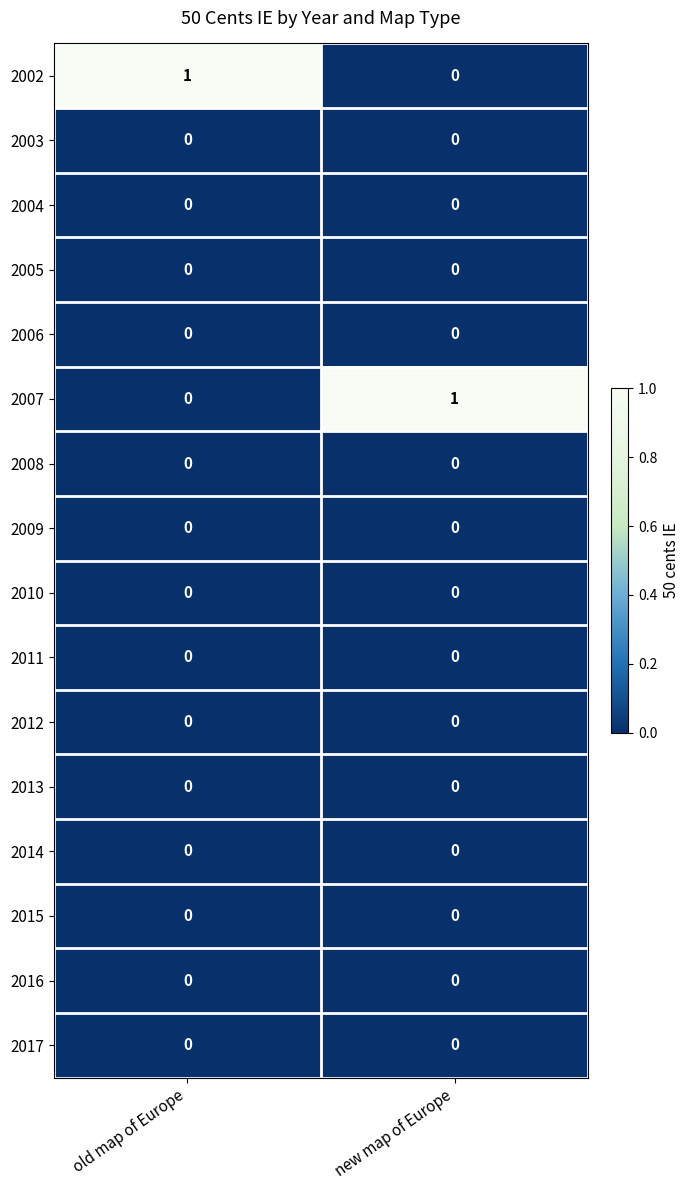

What is the spread (max minus min) of values at old map of Europe?

1